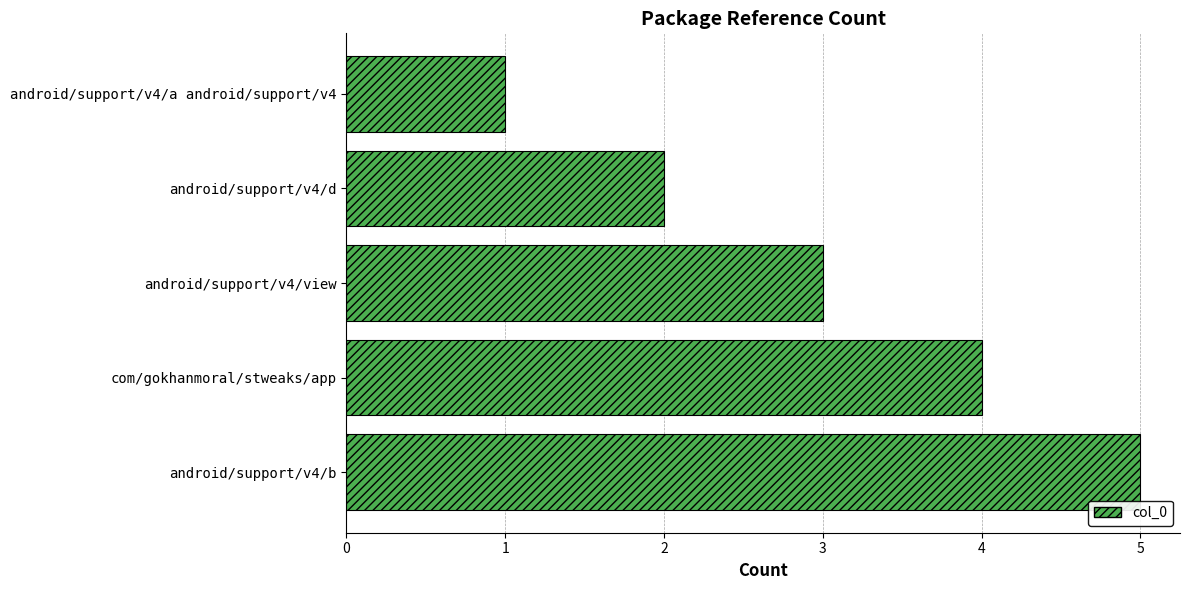

Count the values in the range 2 to 4.

3